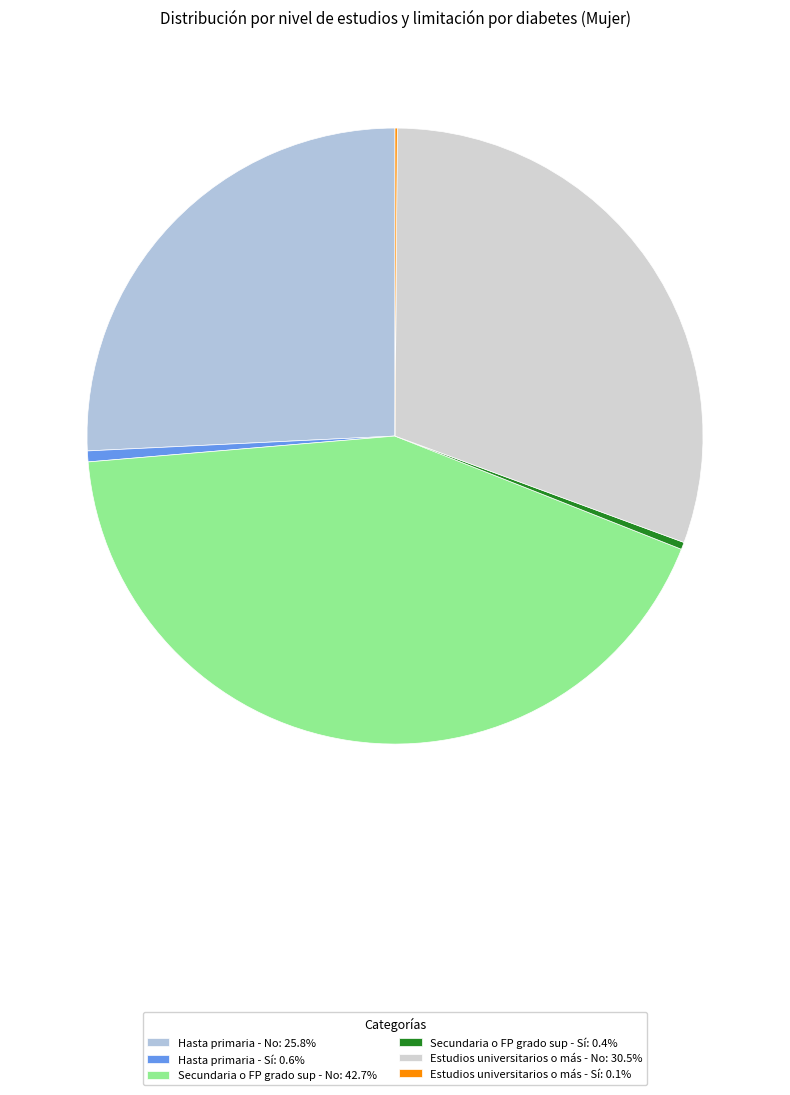

The Estudios universitarios o más - Sí slice represents 0% of the pie. True or false?

True